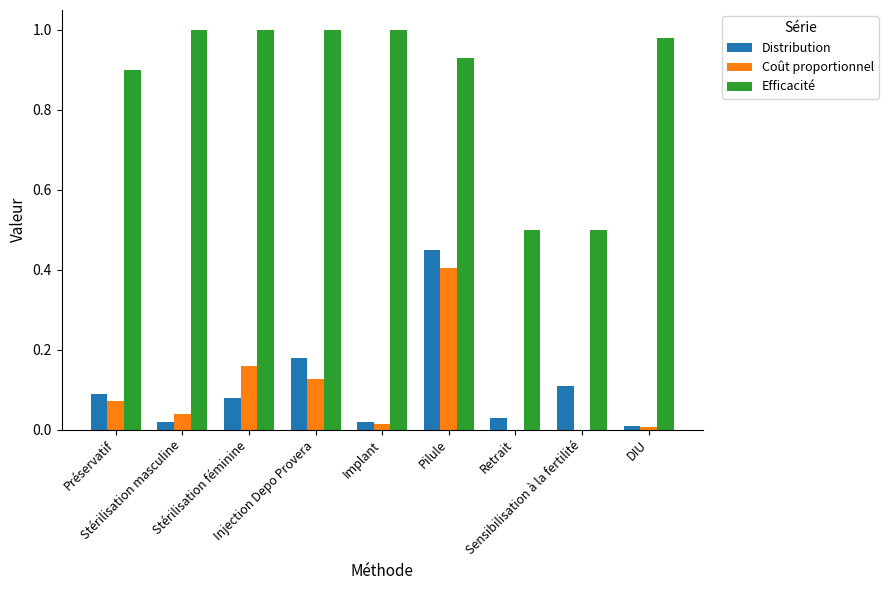

What is the sum of all Efficacité values?

7.8